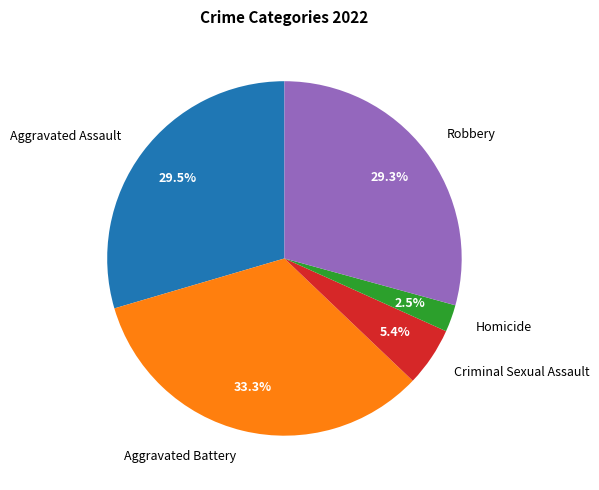

Count the number of slices in the pie.

5